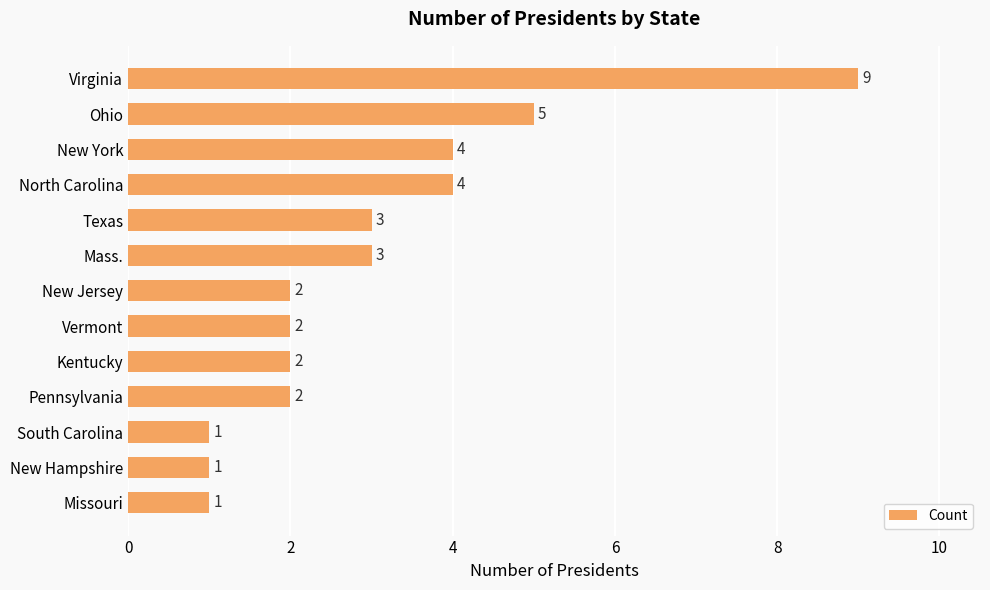

What is the sum of all values?

39